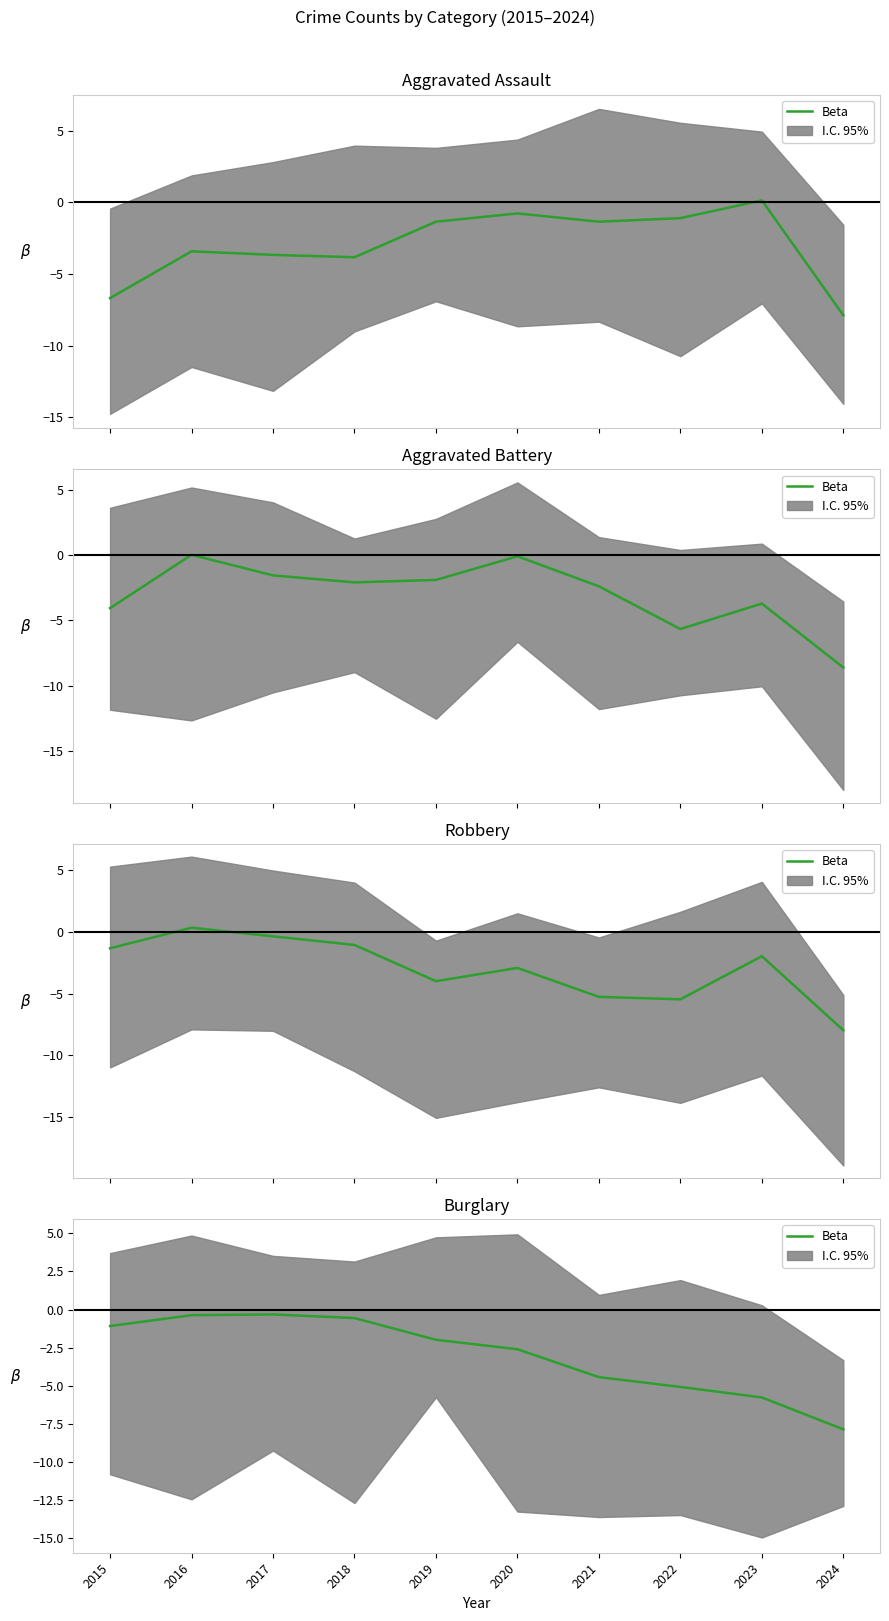

At which label is the value closest to -4?

2021